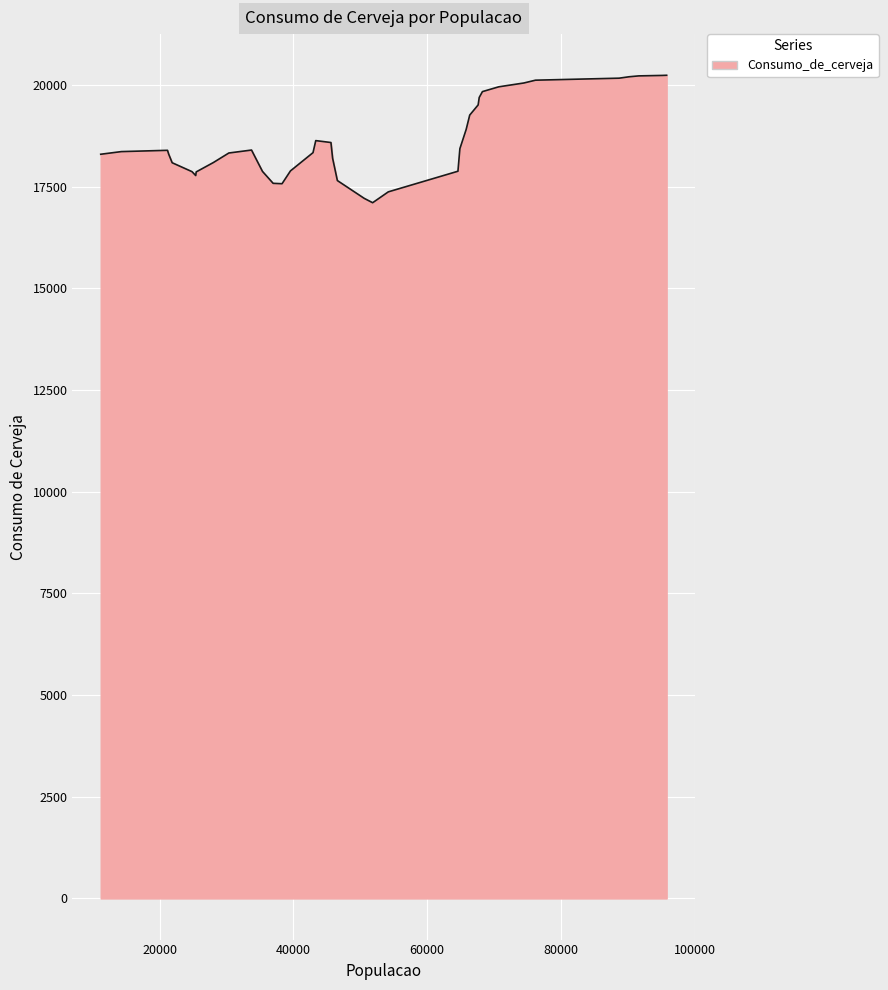

What is the minimum value shown in the chart?

17104.3